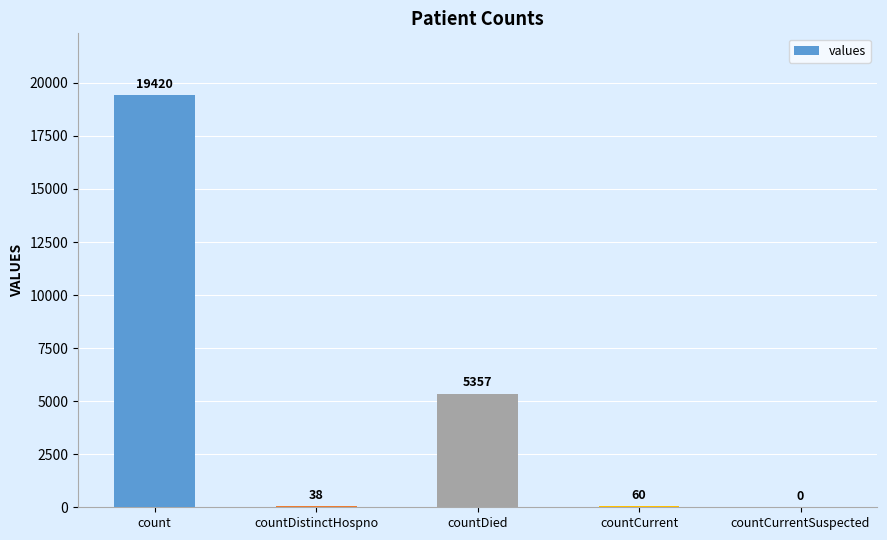

Reading right to left, transcribe all the data shown in this chart.

countCurrentSuspected=0	countCurrent=60	countDied=5357	countDistinctHospno=38	count=19420